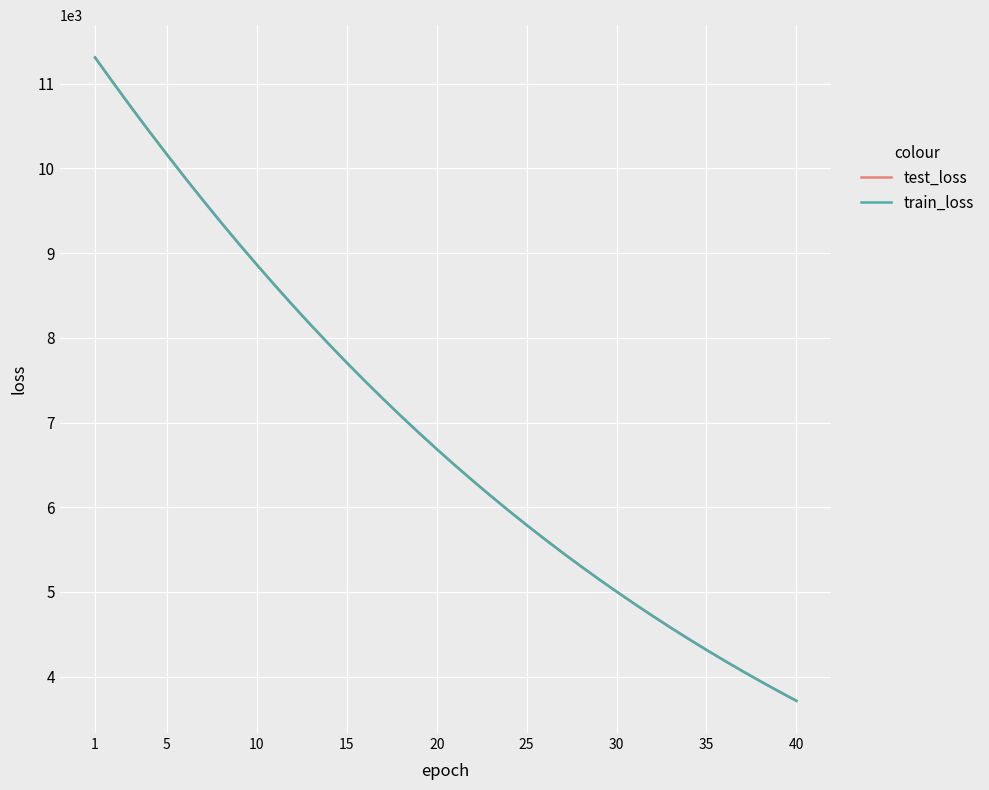

What is the smallest value displayed?

3713.5